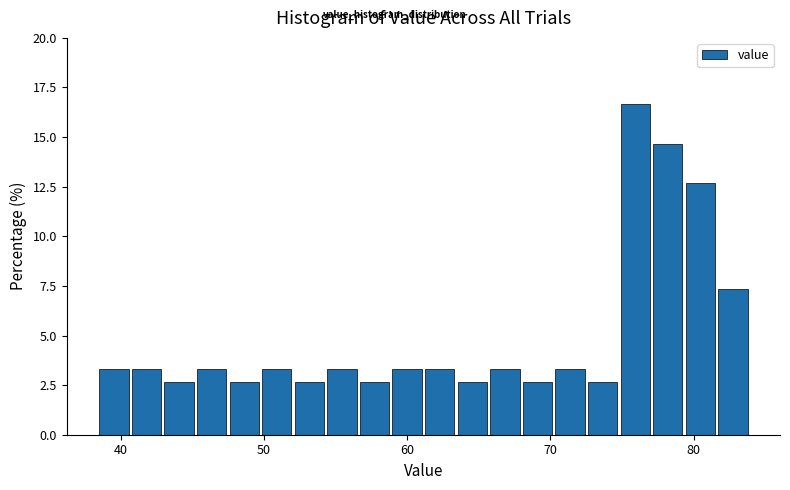

Around what value on the x-axis is the tallest bar? Give the approximate position of its centre, as read against the axis.

76